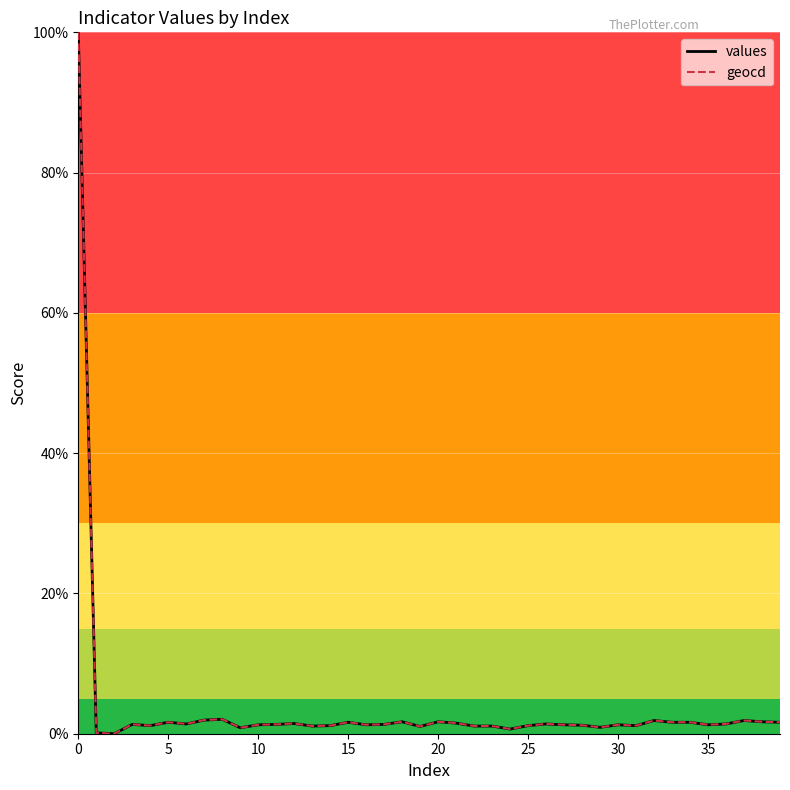

What is the greatest value displayed?

100.0